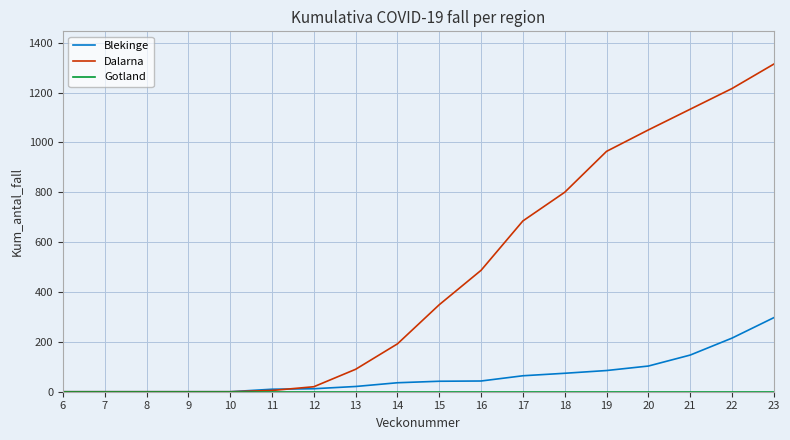

What is the sum of all Dalarna values?

8305